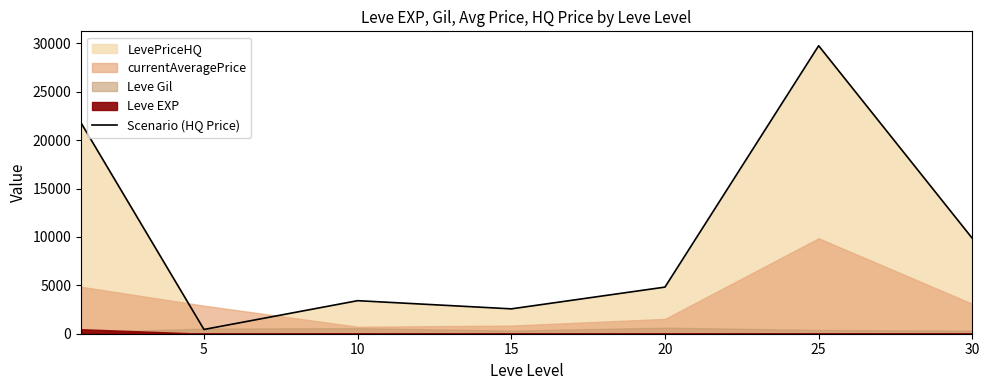

Is it true that the value at 5 is 439.2?

True